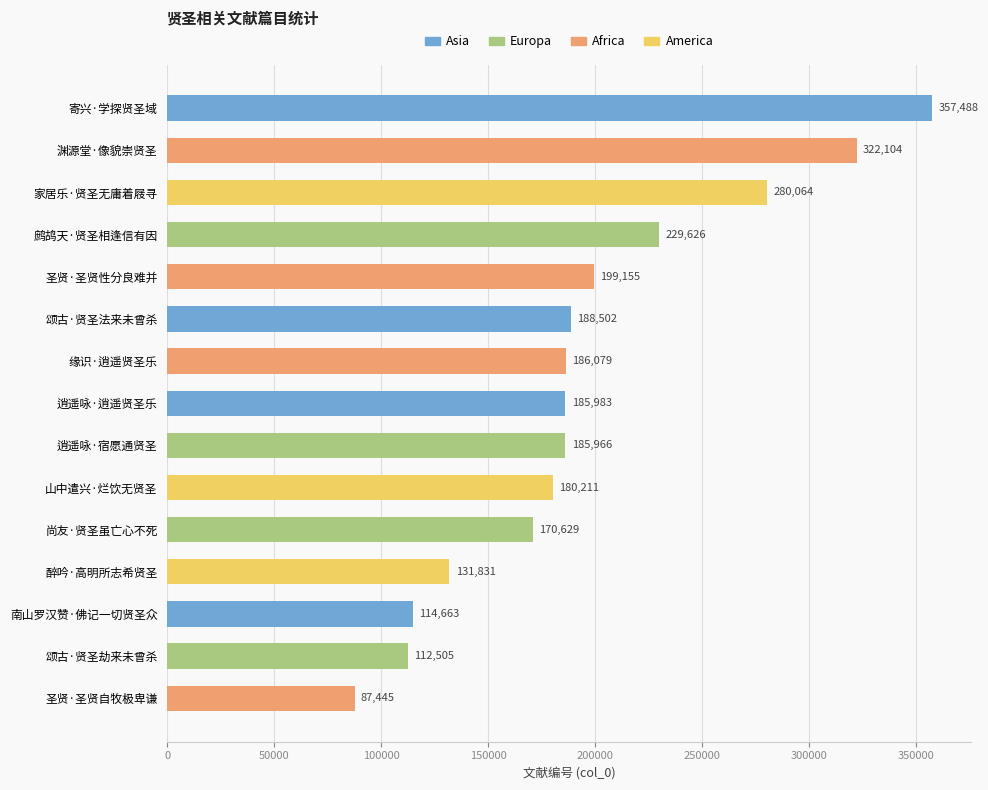

Are the bars grouped side by side (vs. stacked)?

No